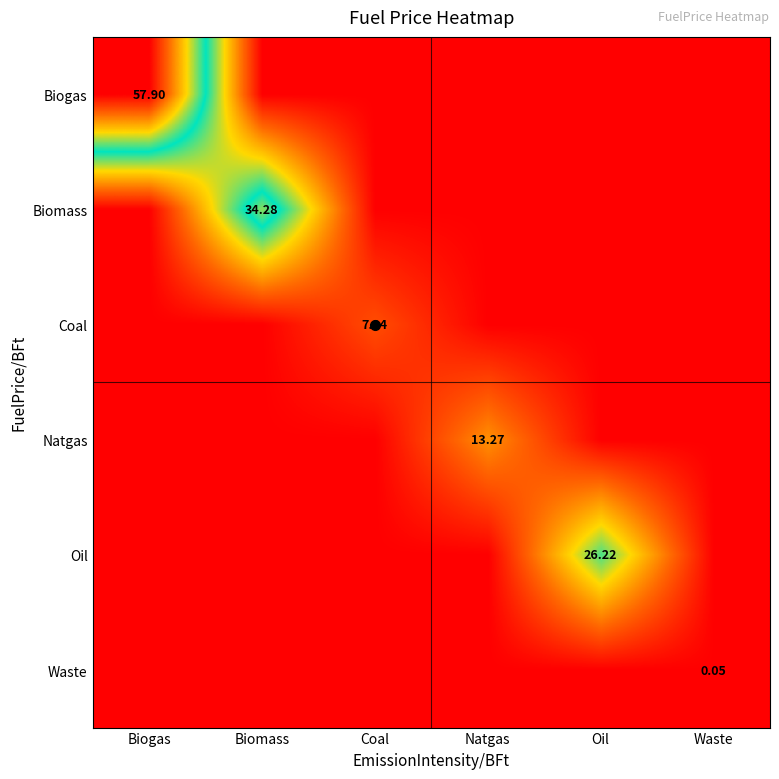

Which series has the largest total across all categories?

Biogas